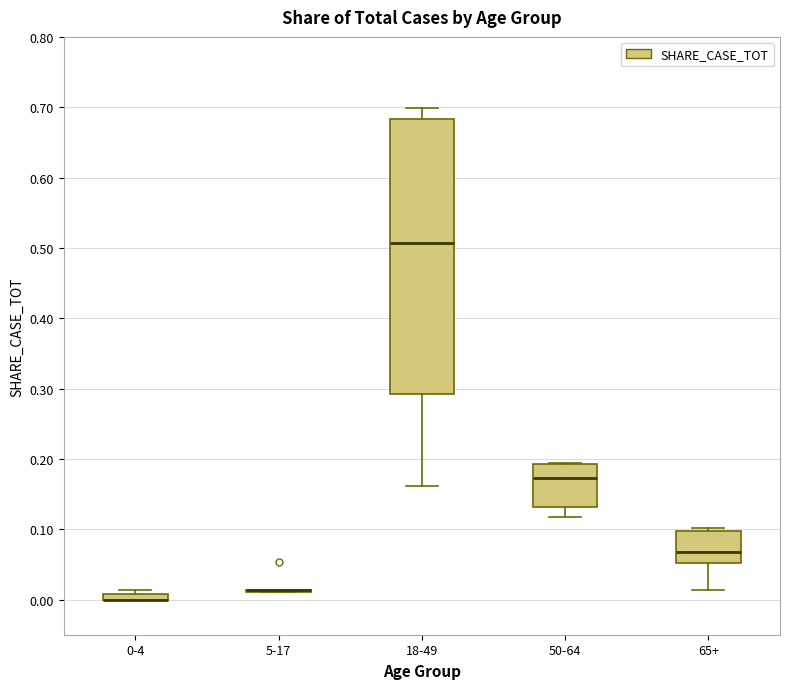

Which box is the tallest, from its lower edge to its upper edge?

18-49